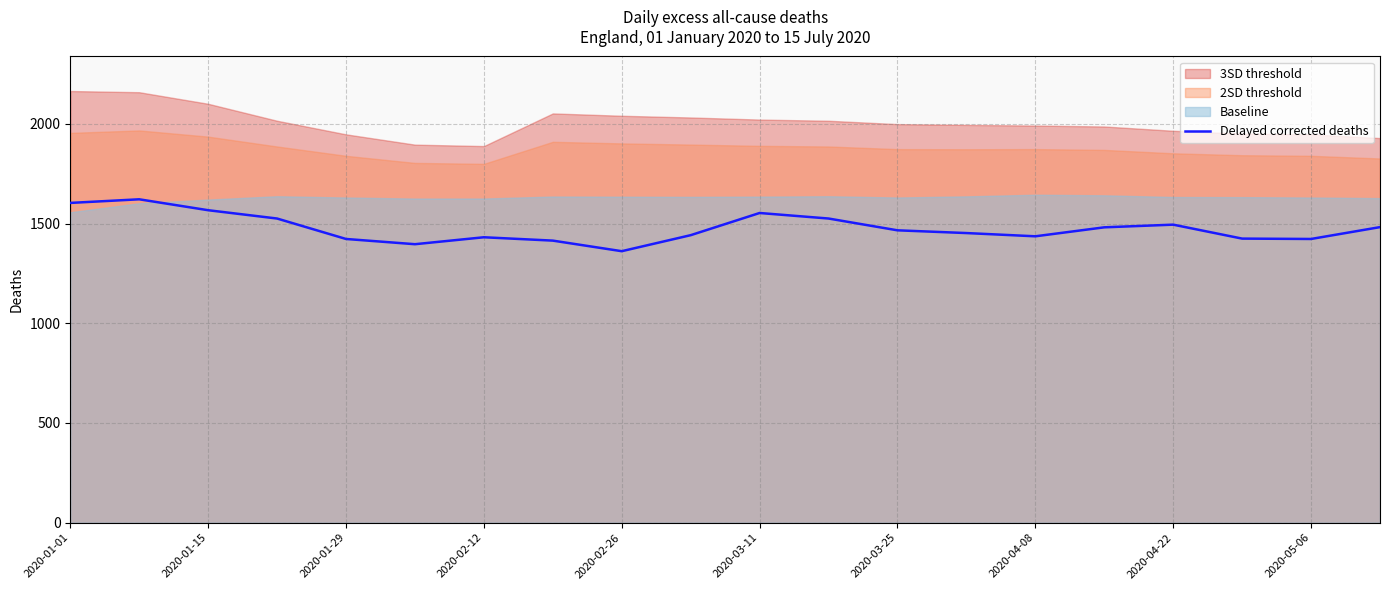

What is the sum of all values?

29528.0